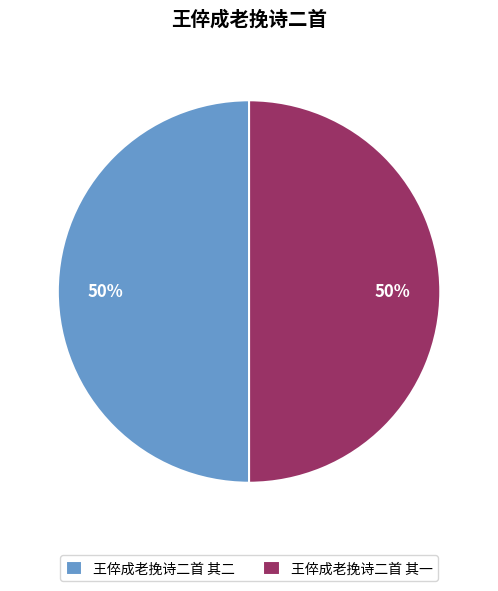

Count the number of slices in the pie.

2